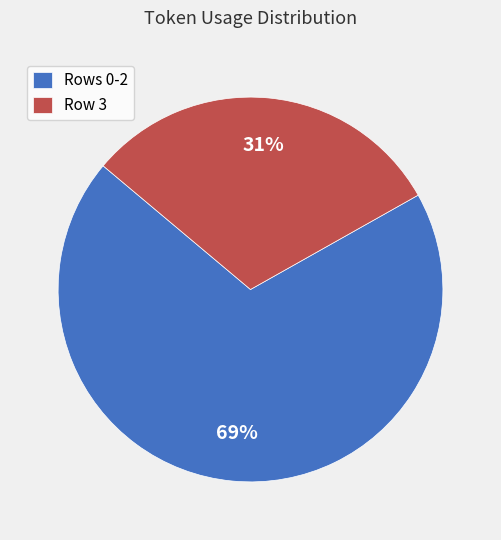

Which category has the smallest portion of the pie?

Row 3